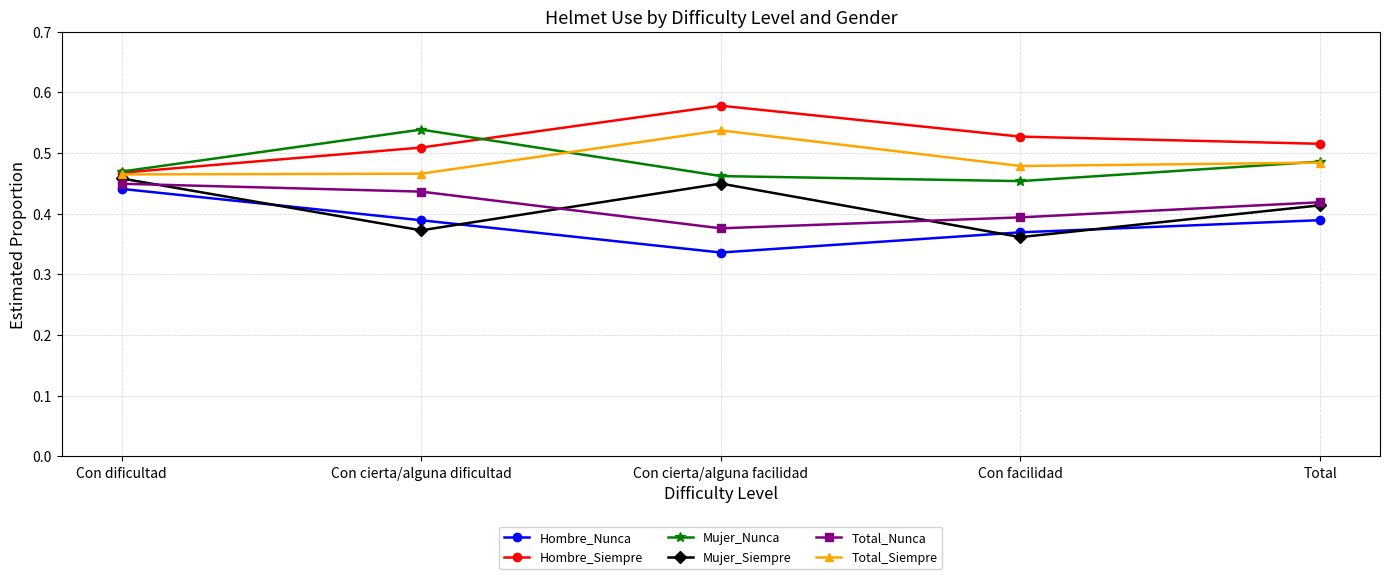

The Total_Nunca series shows 0.4 at Con dificultad. True or false?

True